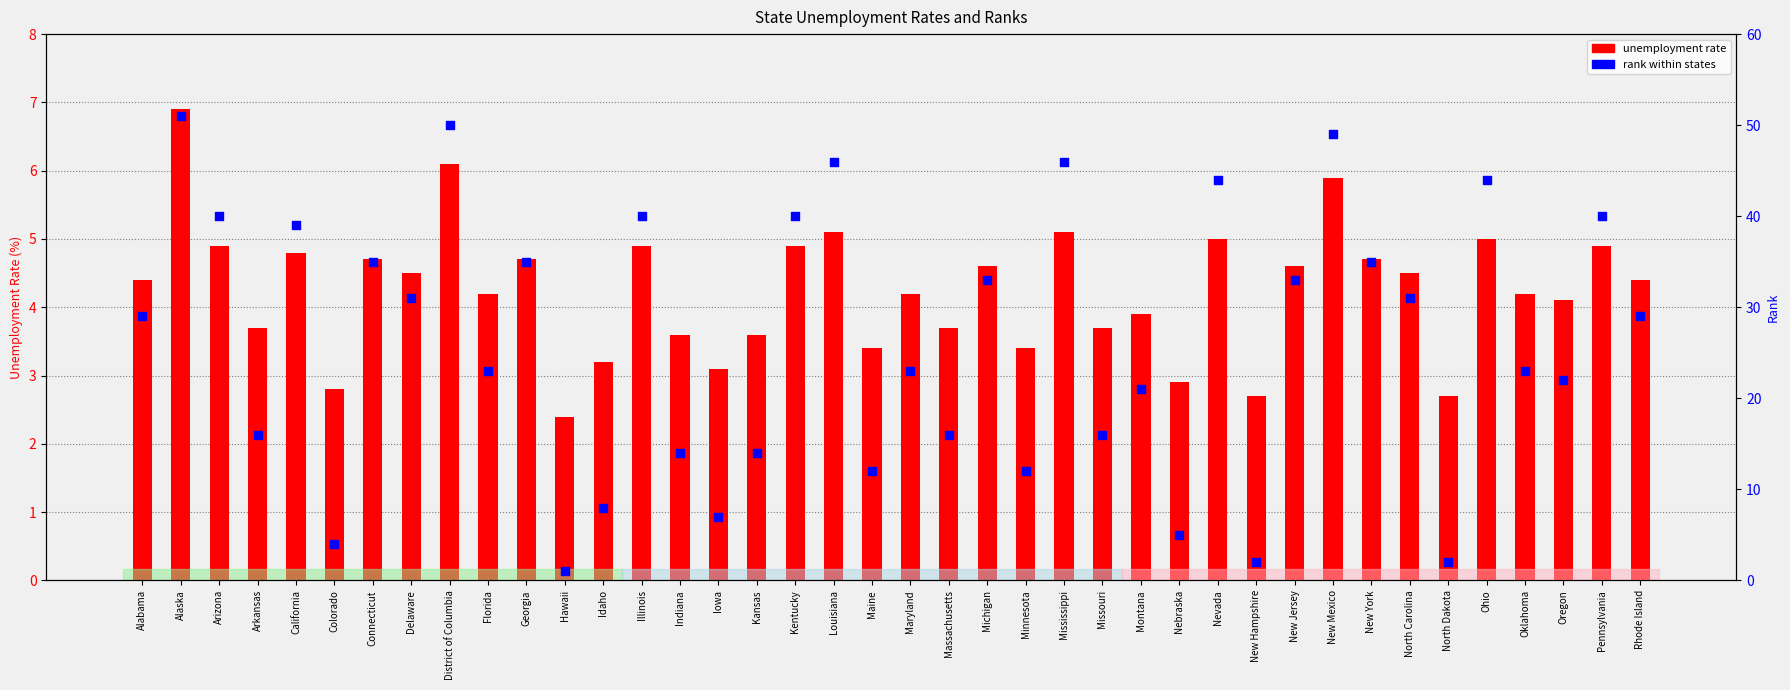

Is the value of unemployment rate at Nebraska greater than the value of rank within states at Montana?

No